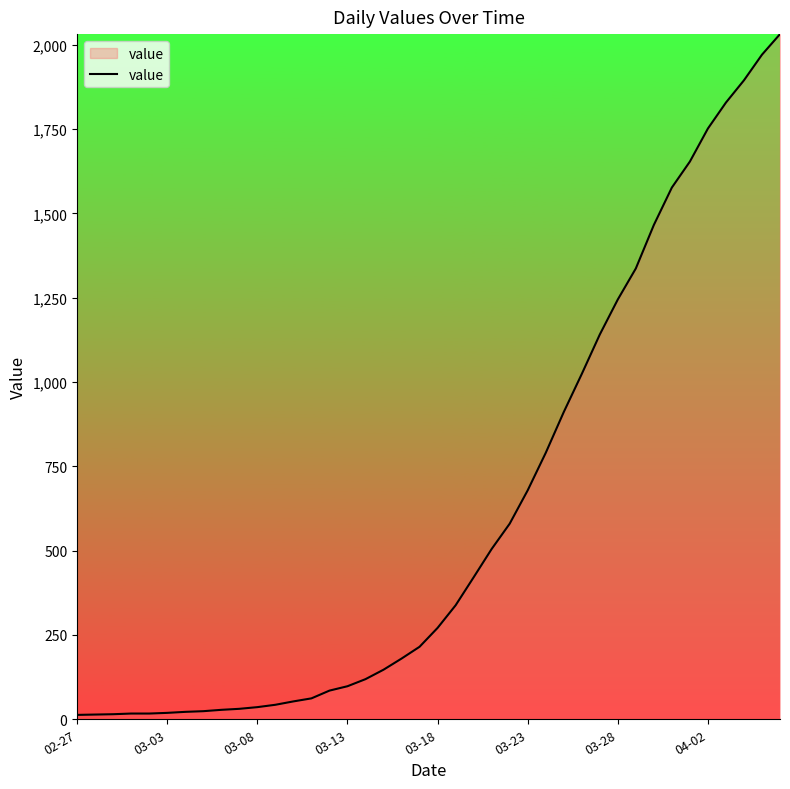

What is the maximum value shown in the chart?

2032